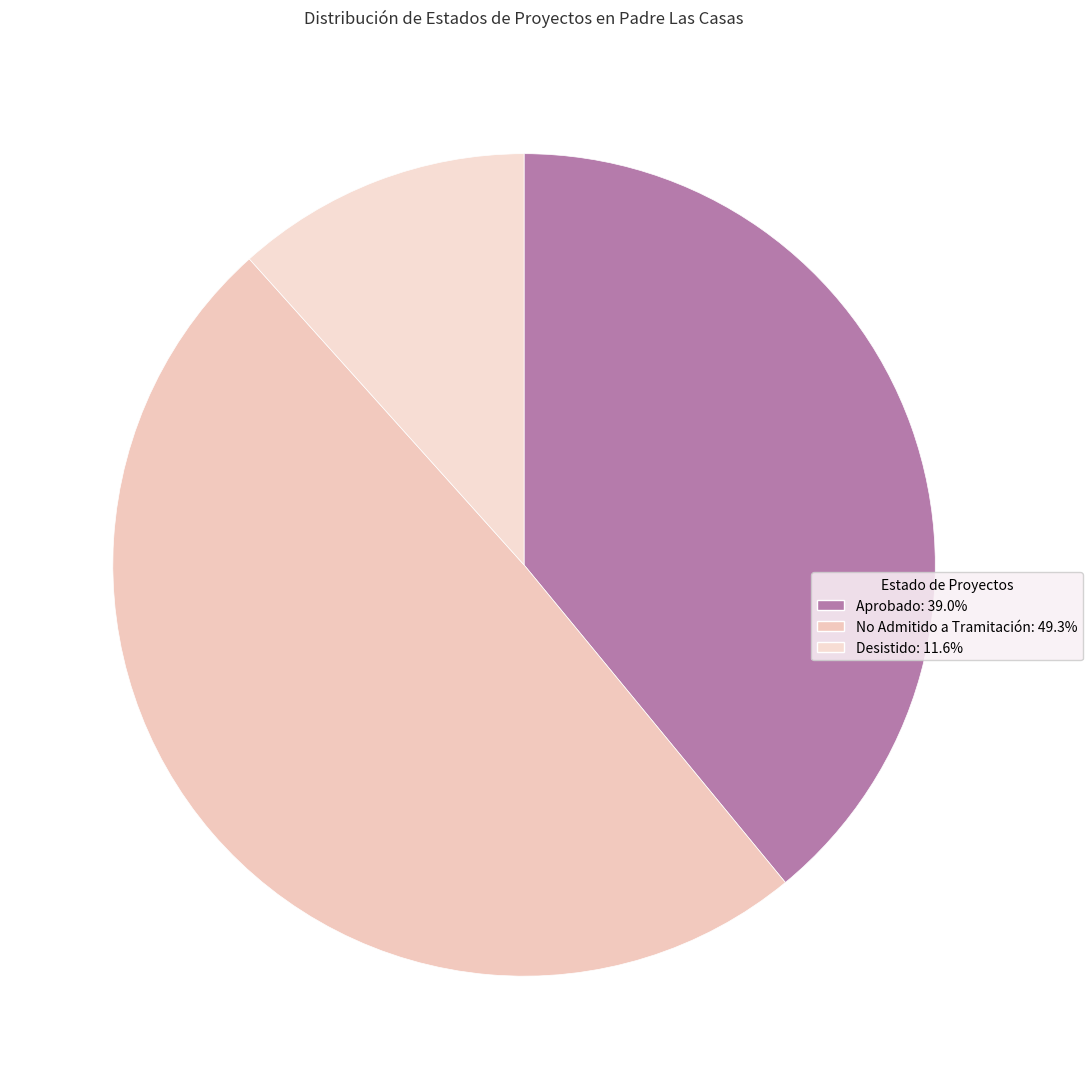

What is the smallest slice in the pie chart?

Desistido